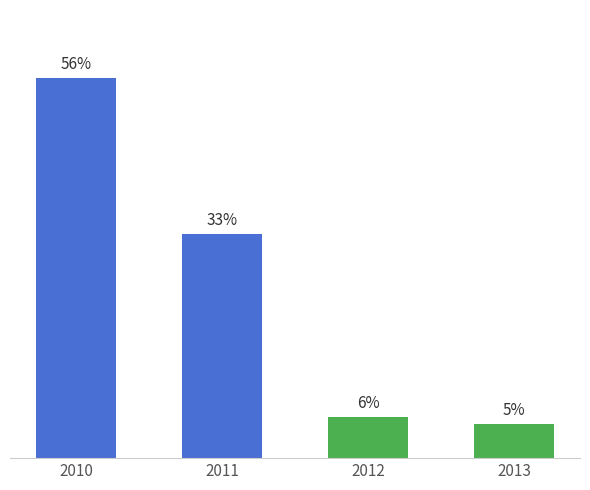

Are the bars horizontal?

No